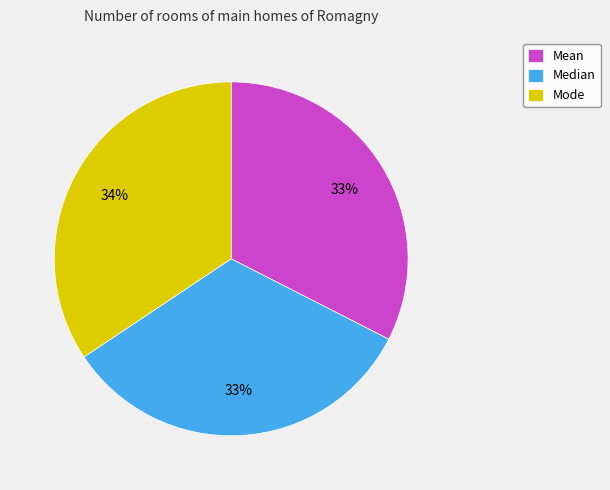

To the nearest percent, what portion does Mode represent?

34%